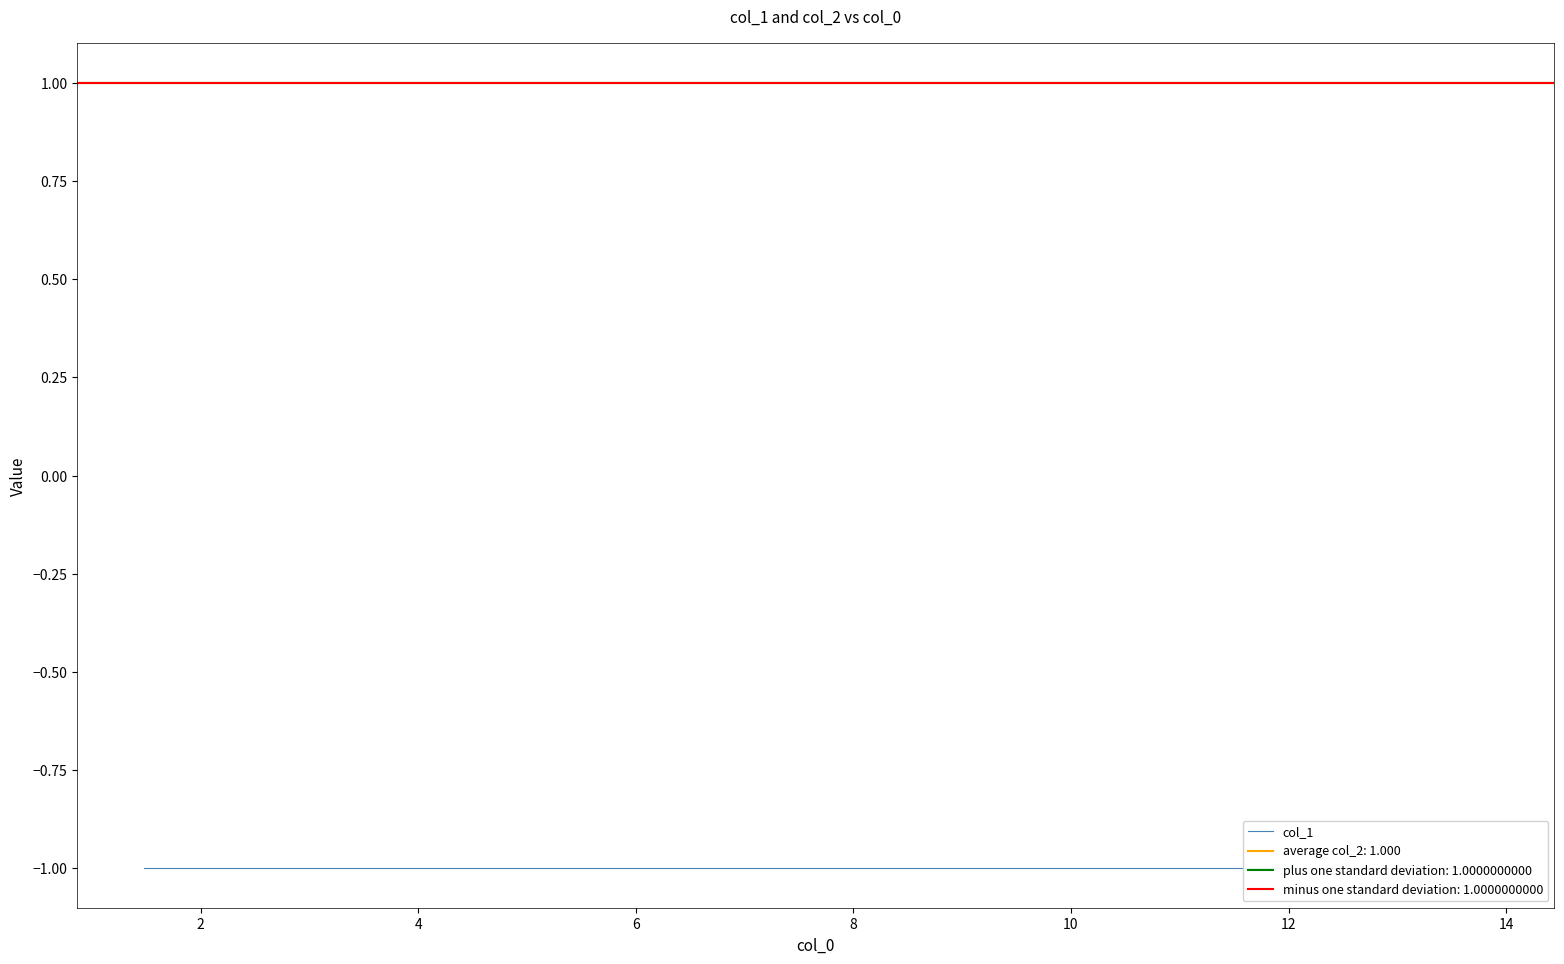

At 8, list the series in order from smallest to largest.

col_1, col_2